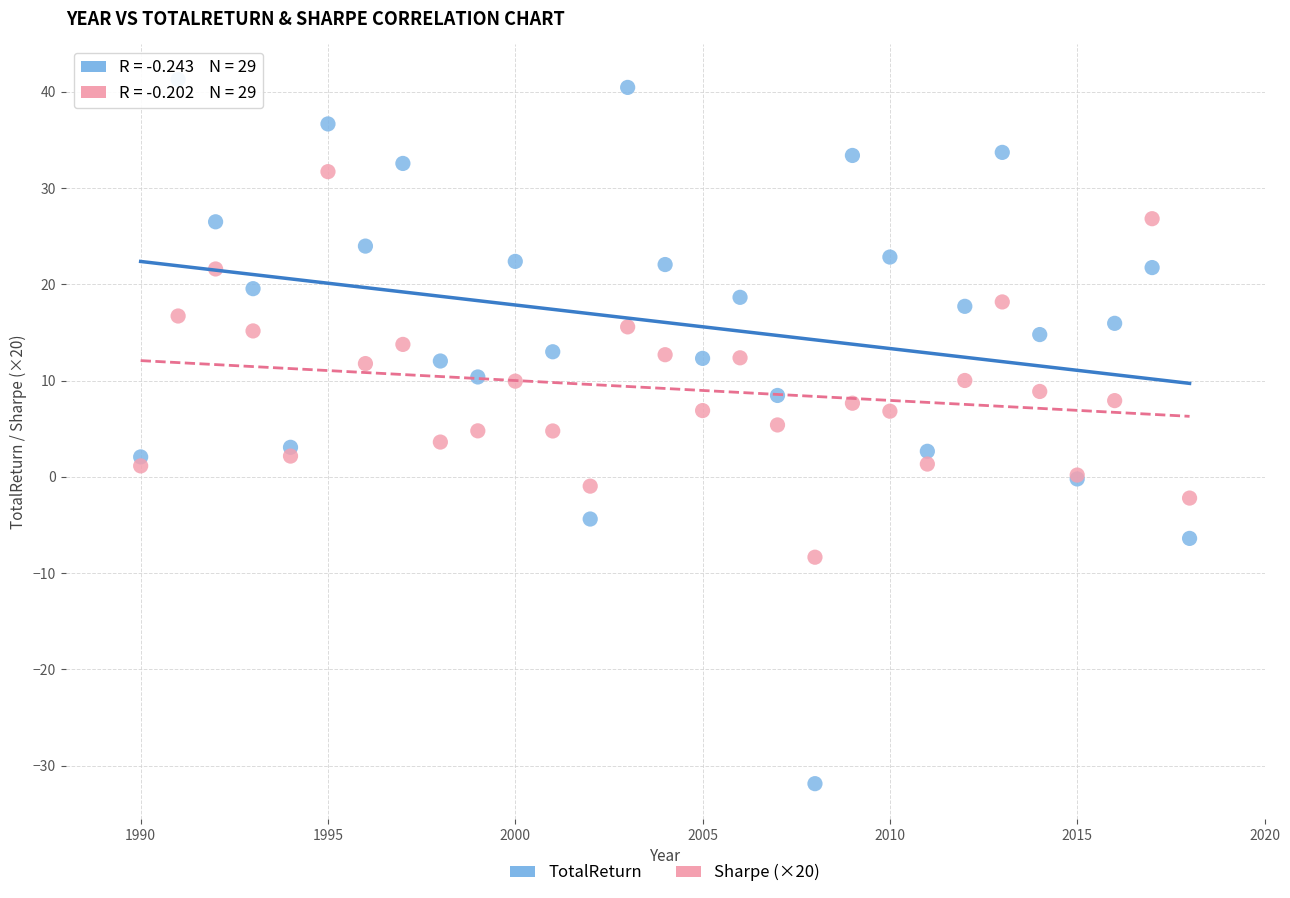

Which series contains the highest Y value?

TotalReturn